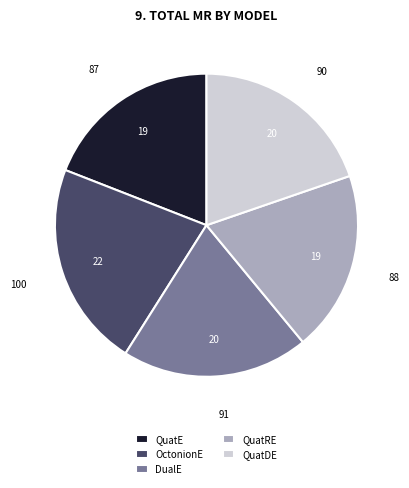

What is the largest slice in the pie chart?

OctonionE